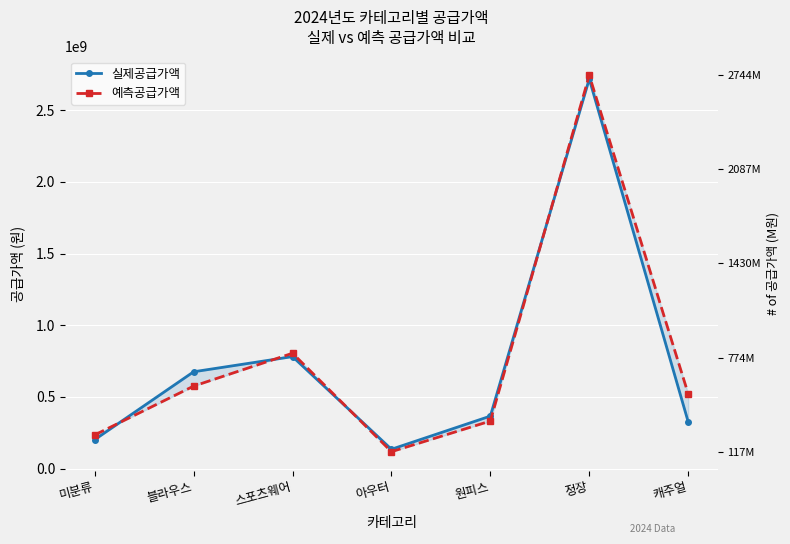

True or false: 실제공급가액 and 예측공급가액 intersect in this chart.

True